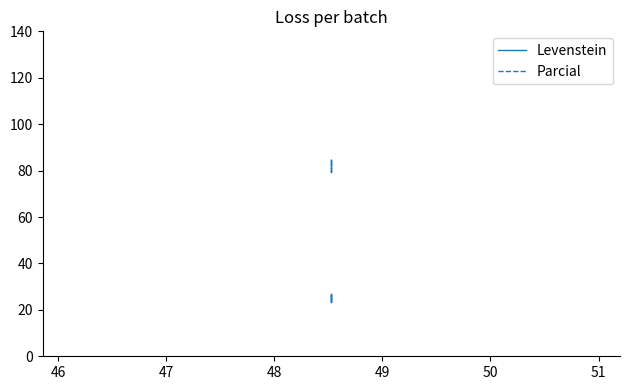

True or false: Parcial and Levenstein cross at least once.

False